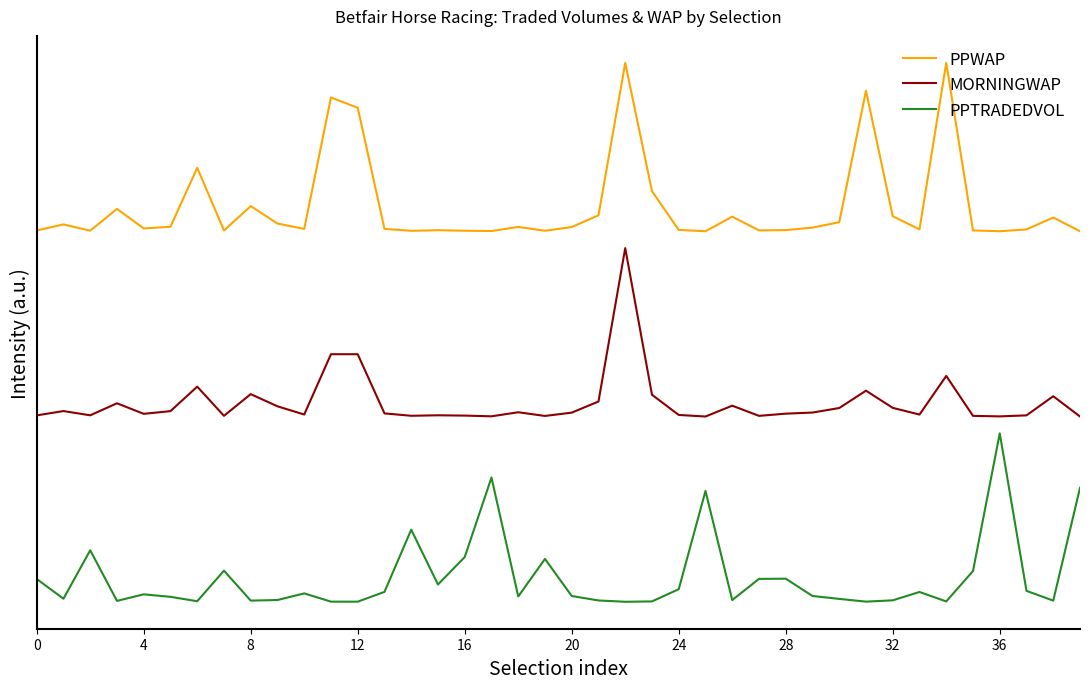

What is the difference between the second highest and second lowest values in the PPWAP series?

1.0